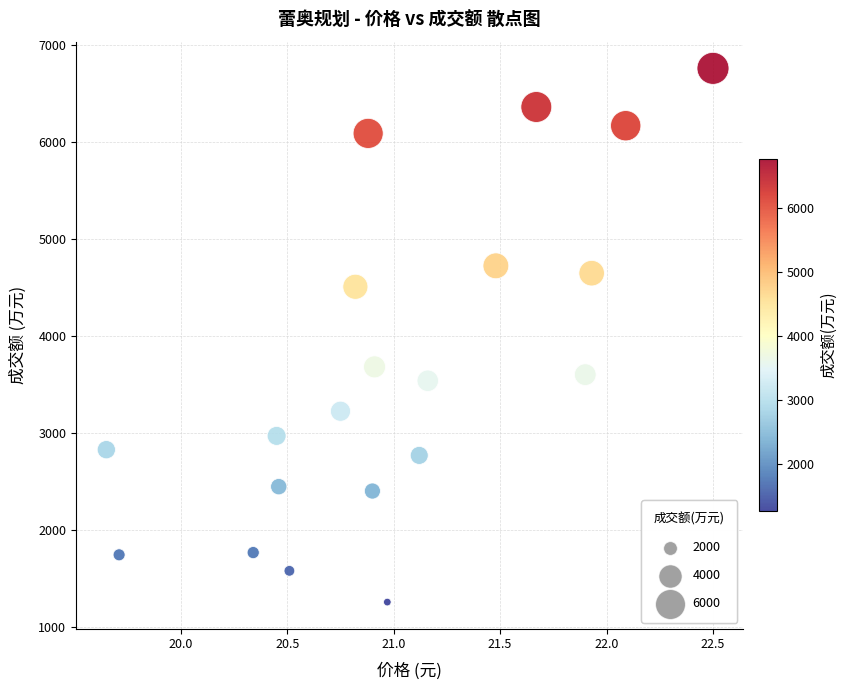

What Y value in the scatter plot is closest to 4007?

3681